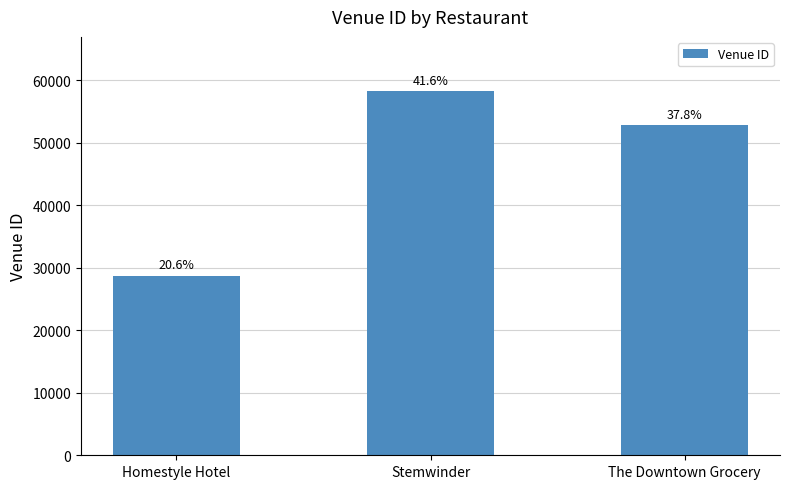

What is the ratio of the value at Homestyle Hotel to the value at Stemwinder?

0.5